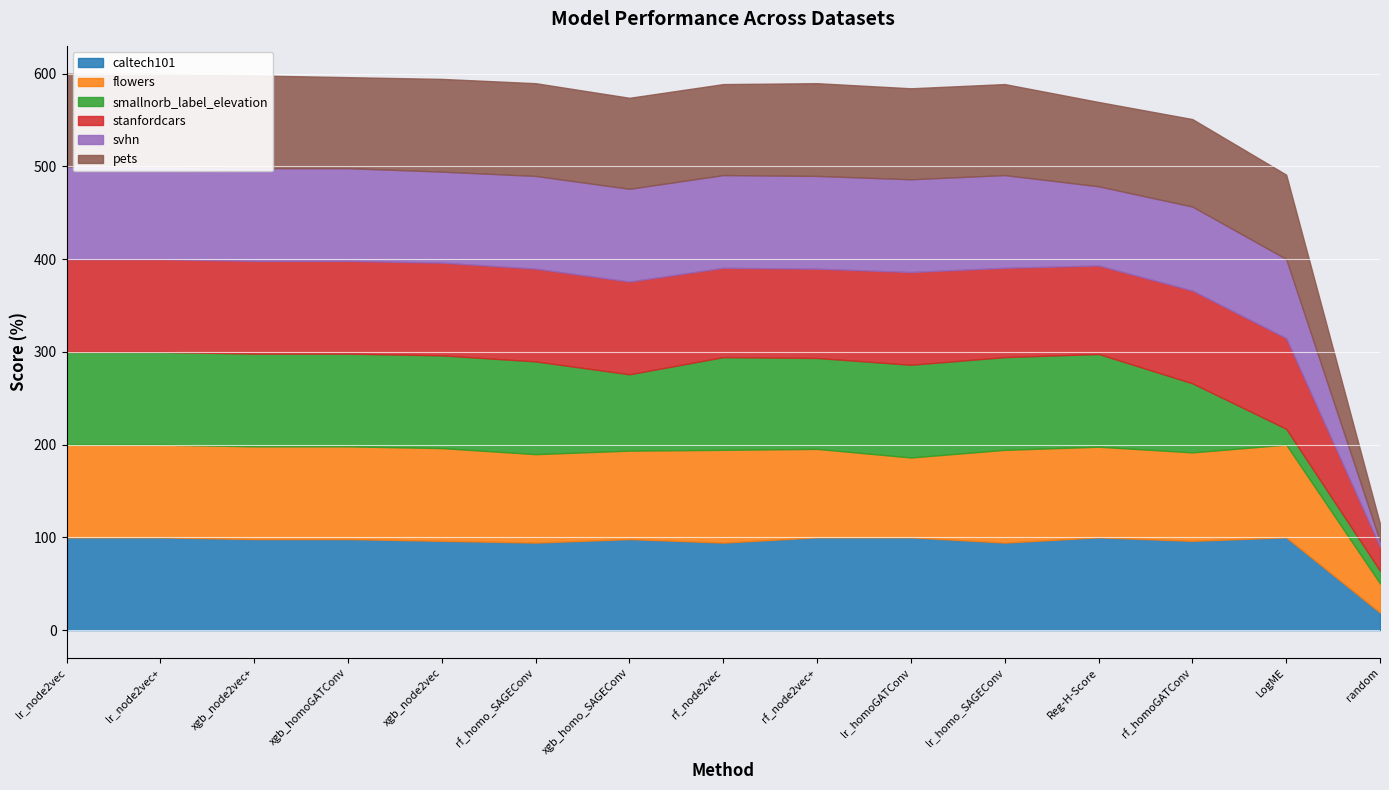

How many data points in stanfordcars are less than 100?

6